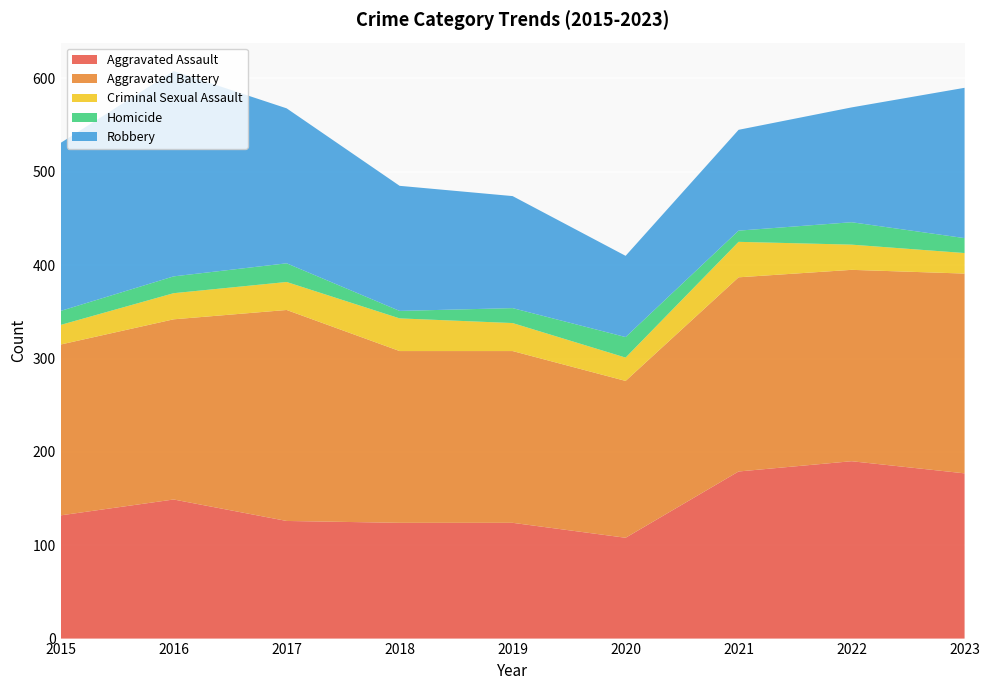

Reading left to right, what are all the values shown in this chart?

Aggravated Assault: 132	149	126	124	124	108	179	190	177
Aggravated Battery: 183	193	226	184	184	168	208	205	214
Criminal Sexual Assault: 21	28	30	35	30	25	38	27	22
Homicide: 15	18	20	8	16	22	12	24	16
Robbery: 180	220	166	134	120	87	108	123	161